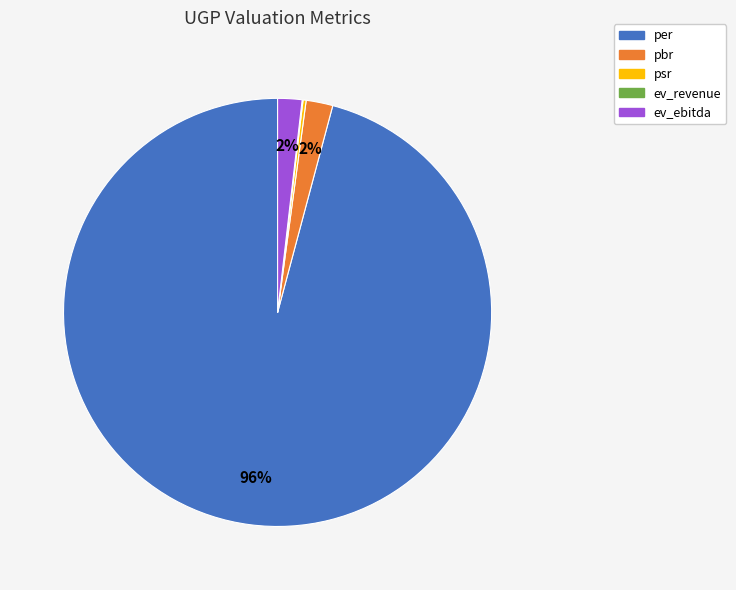

Is it true that per is 96% of the pie?

True